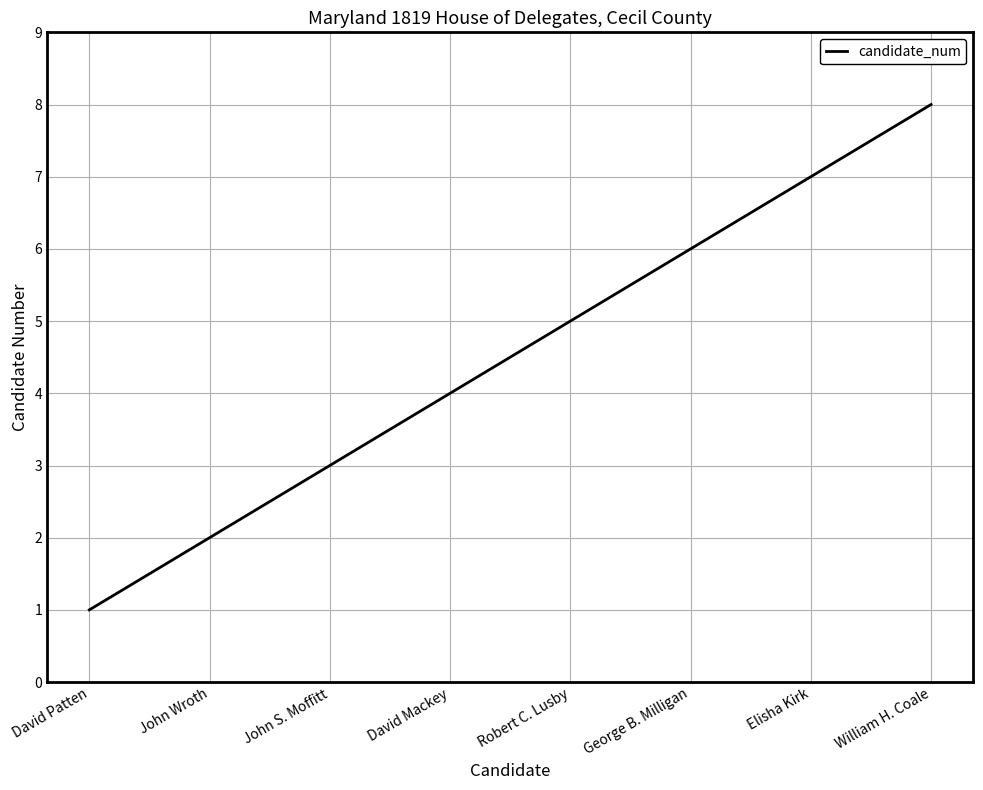

What value does the data have at Elisha Kirk?

7